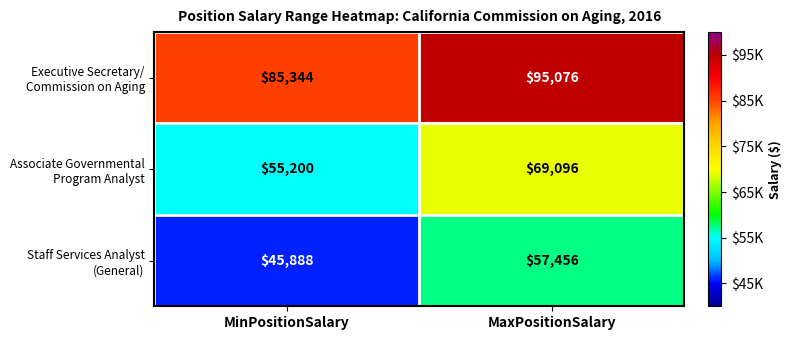

Which label corresponds to the largest value in the chart?

MaxPositionSalary